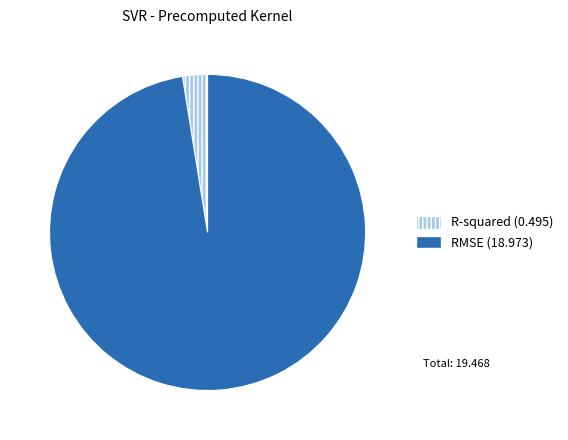

Combined, do R-squared and RMSE account for over 50%?

Yes